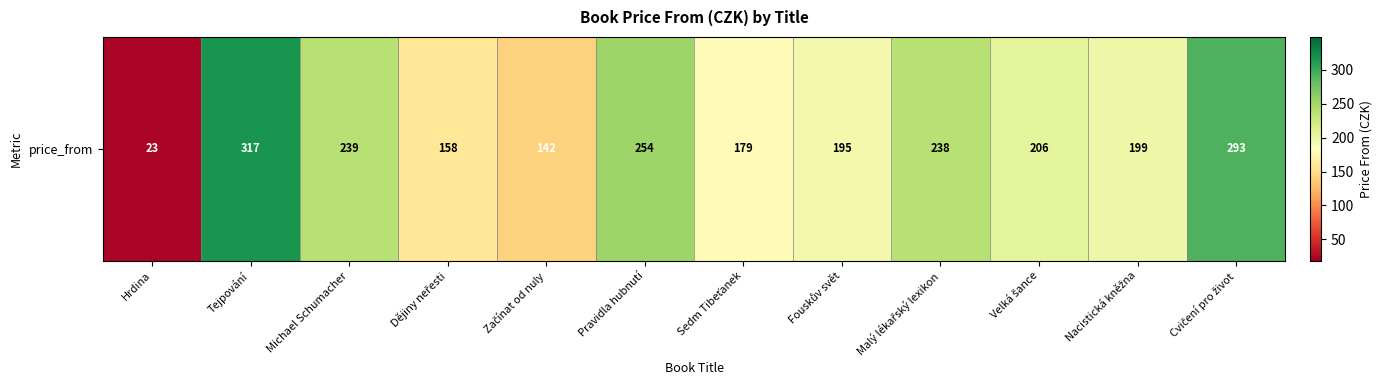

At which label does the data first exceed 206?

Tejpování